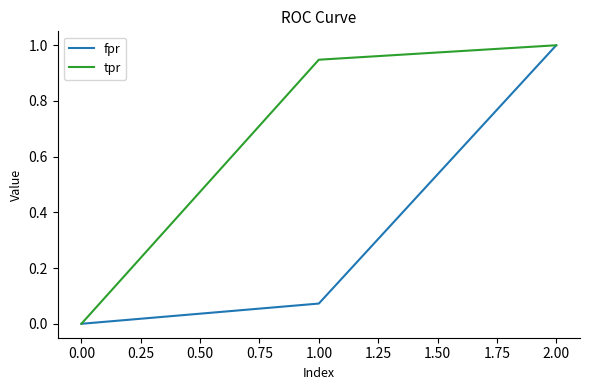

List the labels in order of fpr value, largest first.

2.00, 1.00, 0.00